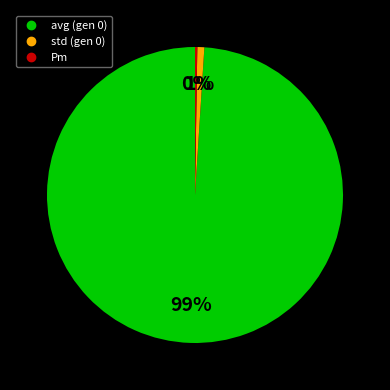

The avg (gen 0) slice represents 99% of the pie. True or false?

True